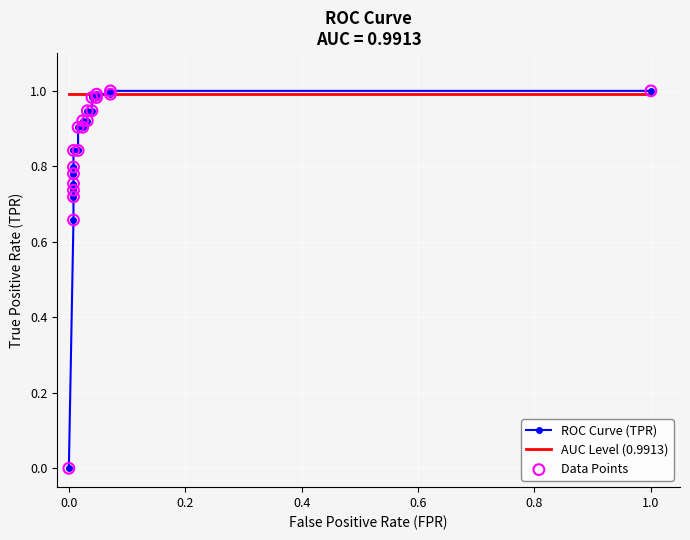

Which series reaches the minimum Y coordinate?

ROC Curve (TPR)